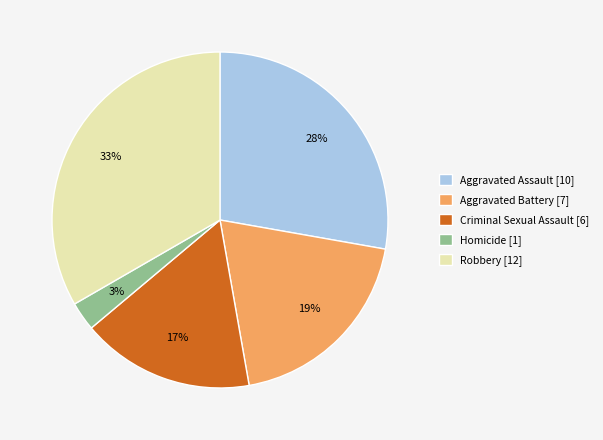

To the nearest percent, what portion does Aggravated Battery represent?

19%